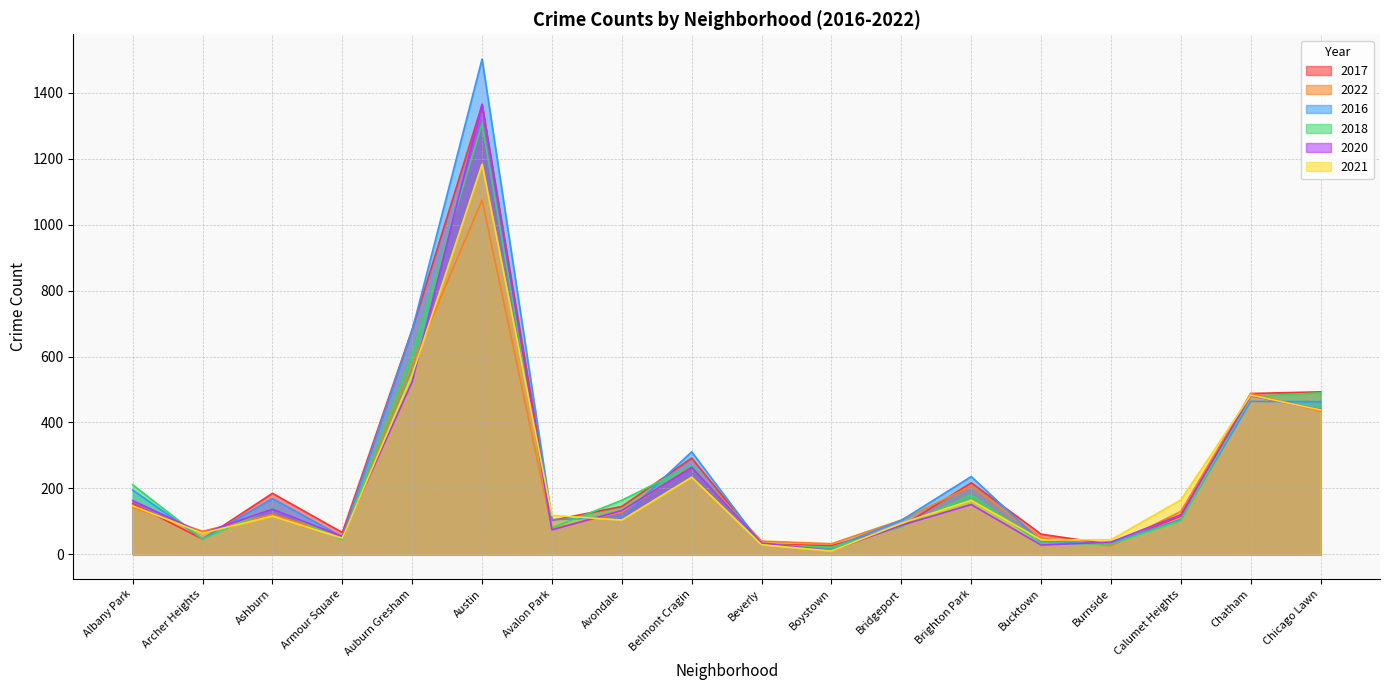

How many lines are shown in the chart?

6